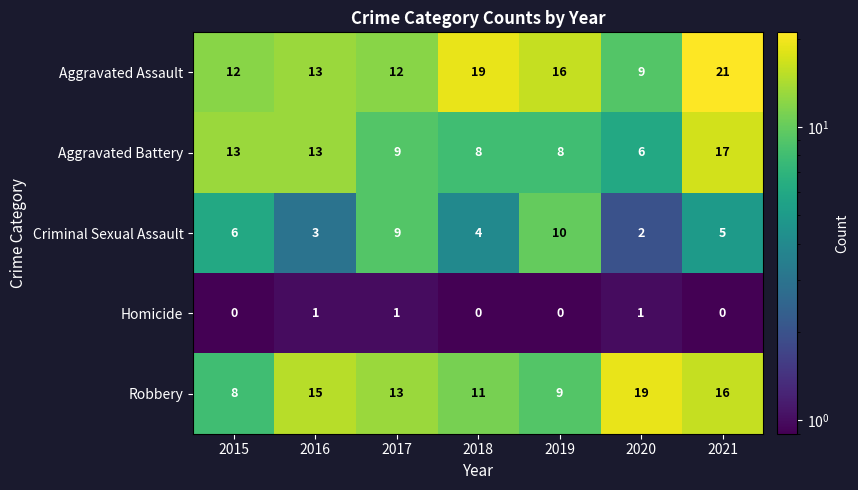

What is the average value of the Aggravated Battery series?

11